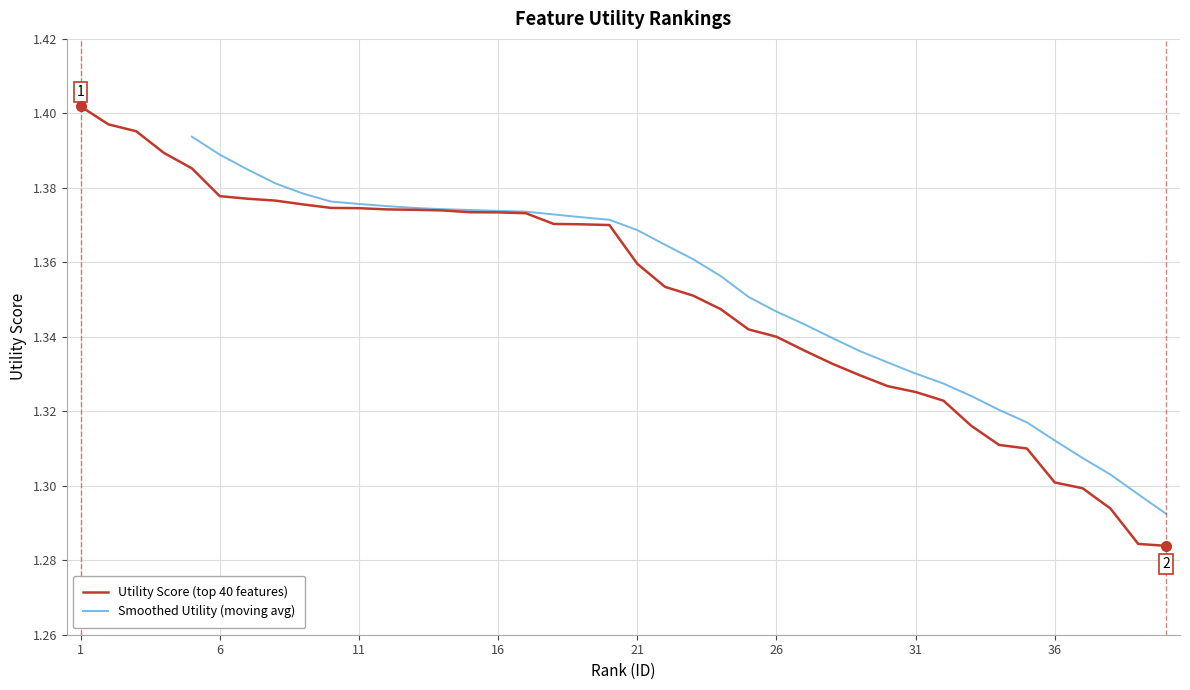

What is the value of the 29th point from the left?

1.3